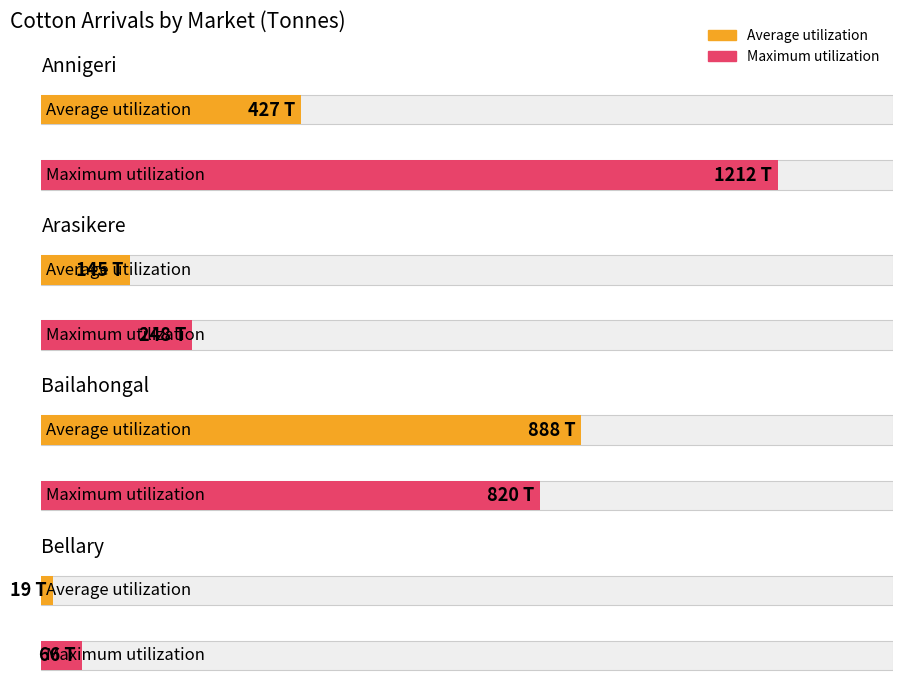

What is the total value across all series at Bellary?

85